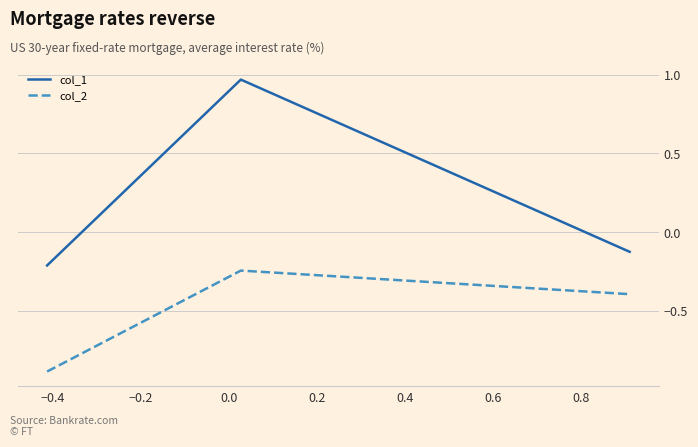

What are all the series names shown in the legend?

col_1, col_2